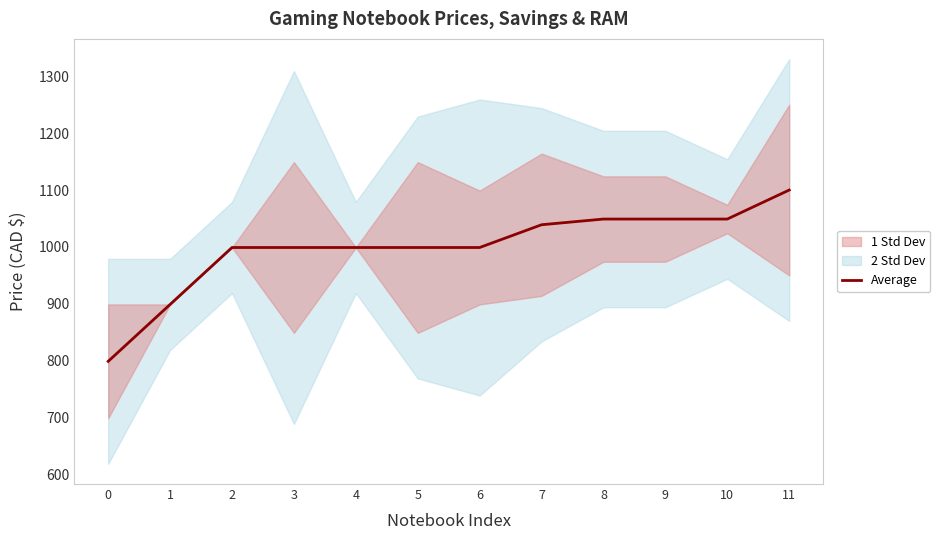

The chart shows a value of 1407.3 at 2. True or false?

False